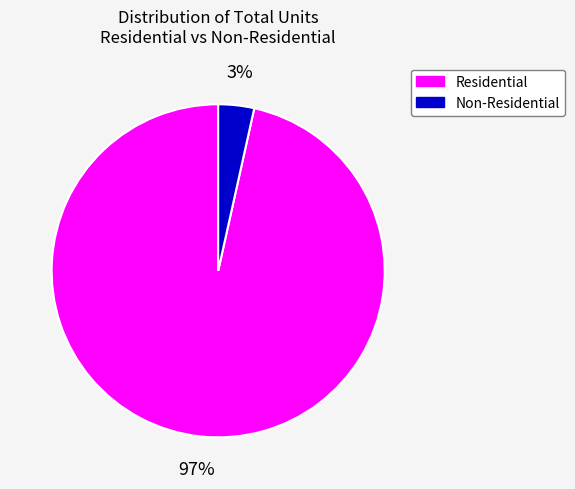

Which has a higher value, Residential or Non-Residential?

Residential